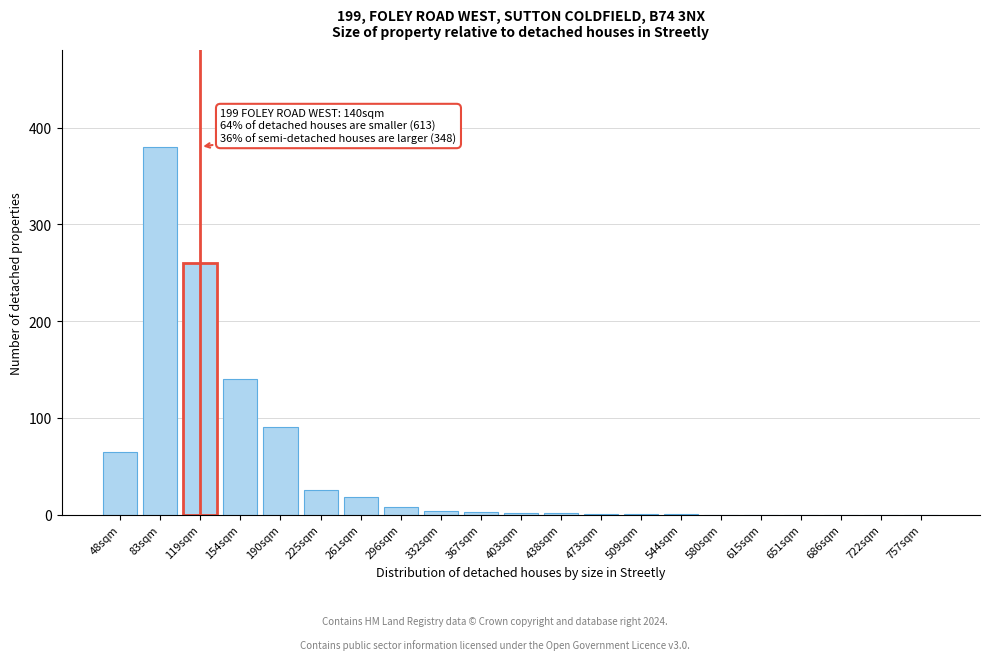

The value at 580sqm is -250. True or false?

False